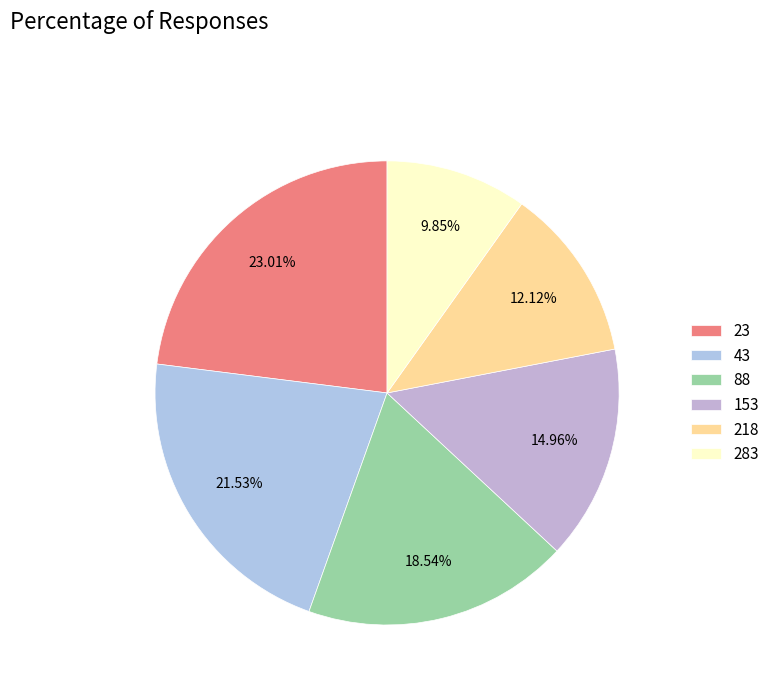

What is the smallest slice in the pie chart?

283